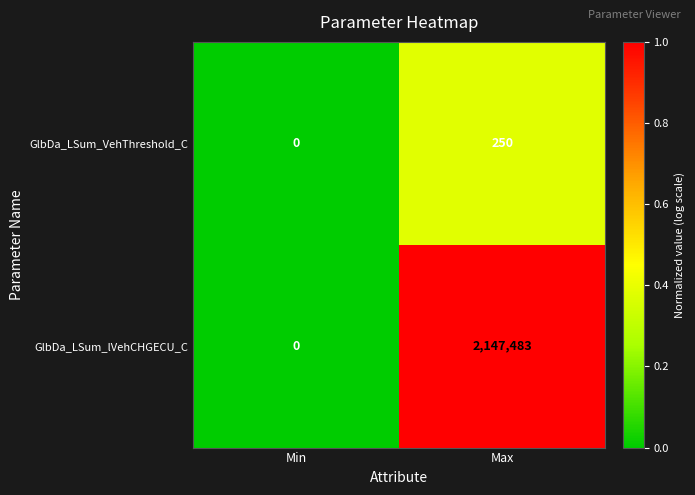

Reading right to left, list all the values displayed in this chart.

GlbDa_LSum_VehThreshold_C: 250	0
GlbDa_LSum_lVehCHGECU_C: 2147483	0